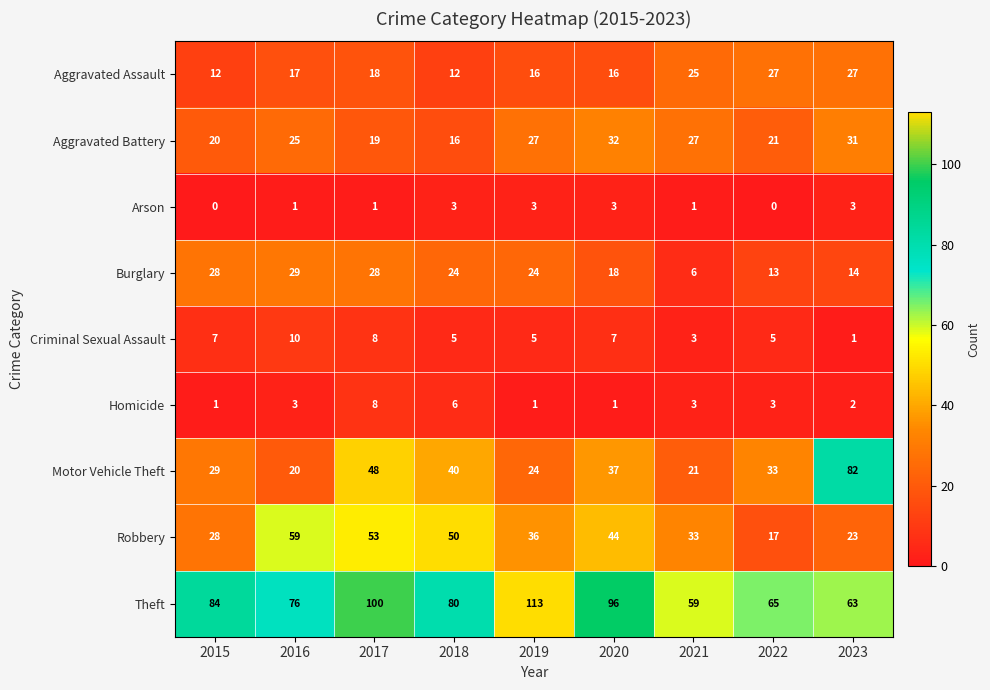

At which category is the sum across all series the highest?

2017